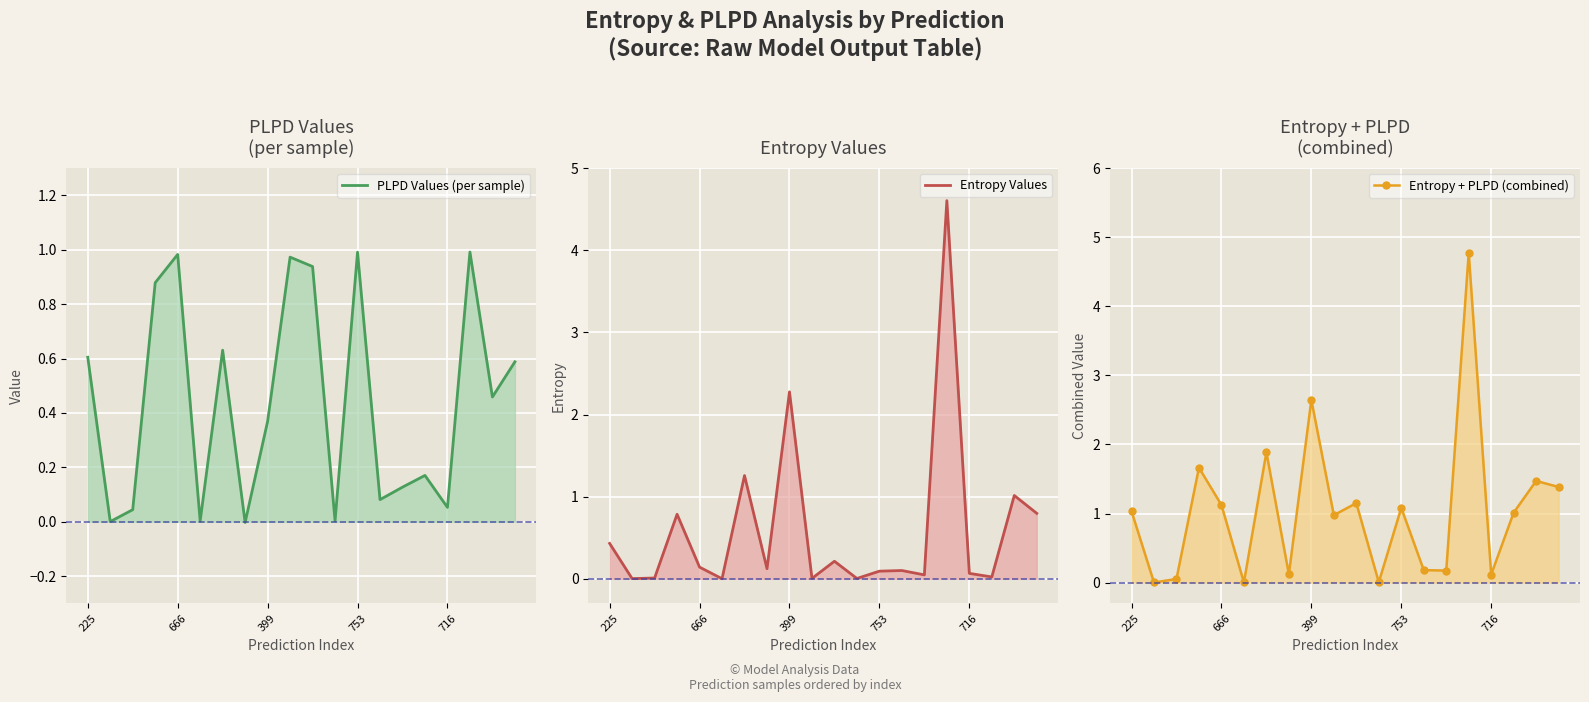

What is the sum of the PLPD Values (per sample) values at 13 and 19?

0.7